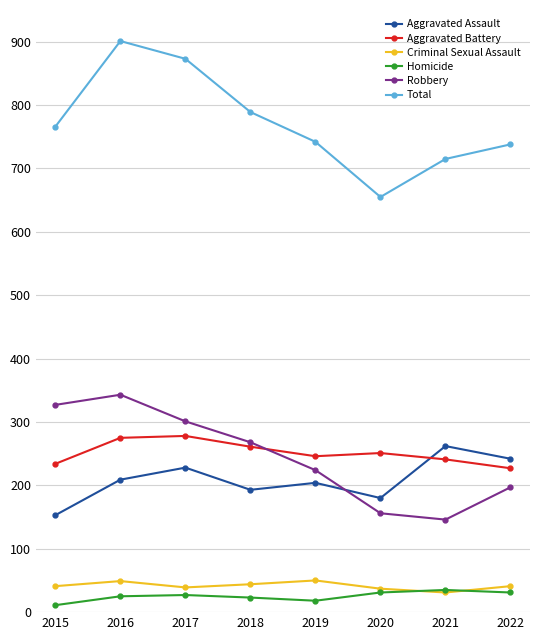

What is the total value across all series at 2019?

1484